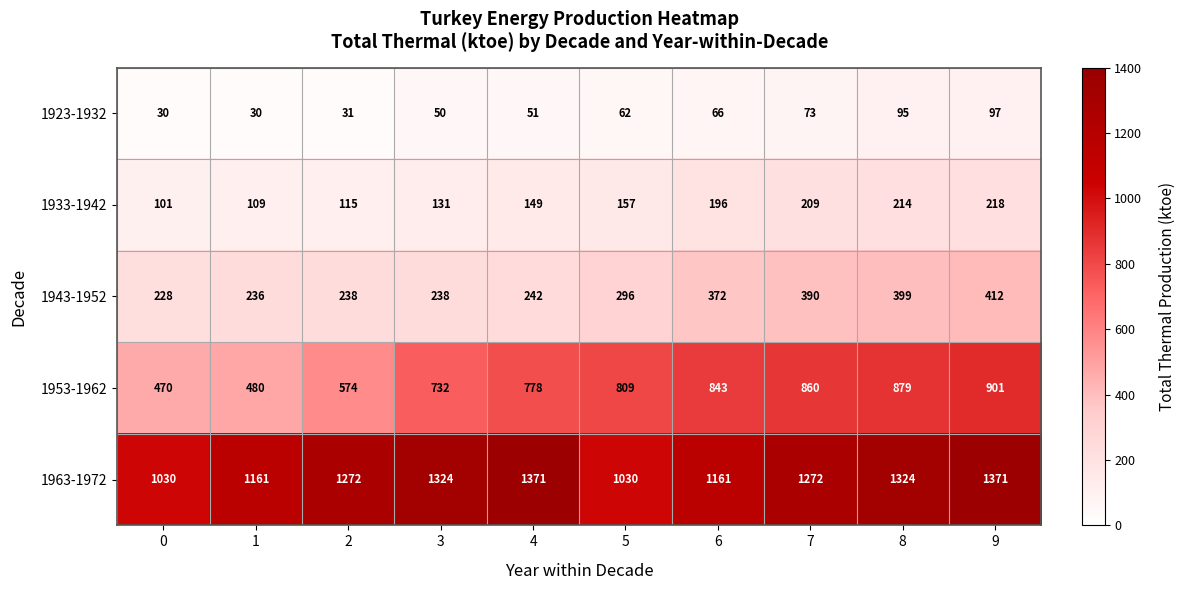

Which series changed the most between 0 and 1?

1963-1972